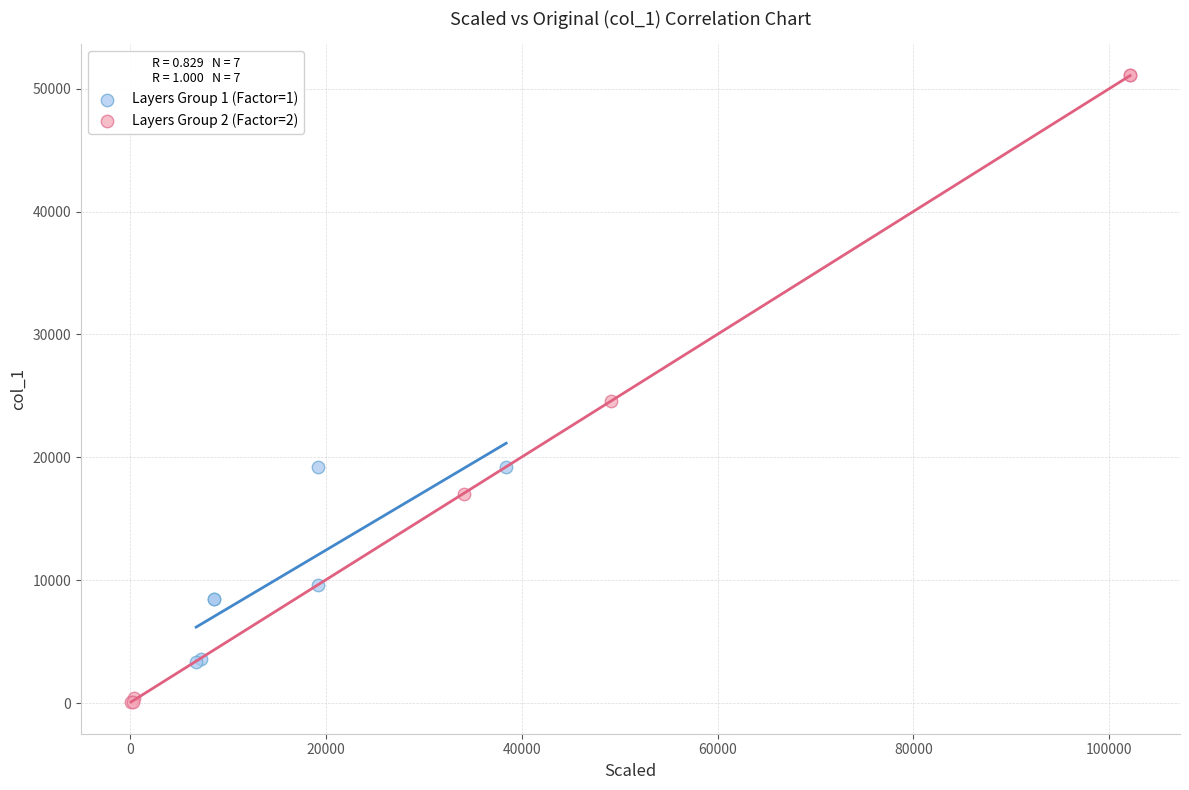

What are all the series names shown in the legend?

Layers Group 1 (Factor=1), Layers Group 2 (Factor=2)